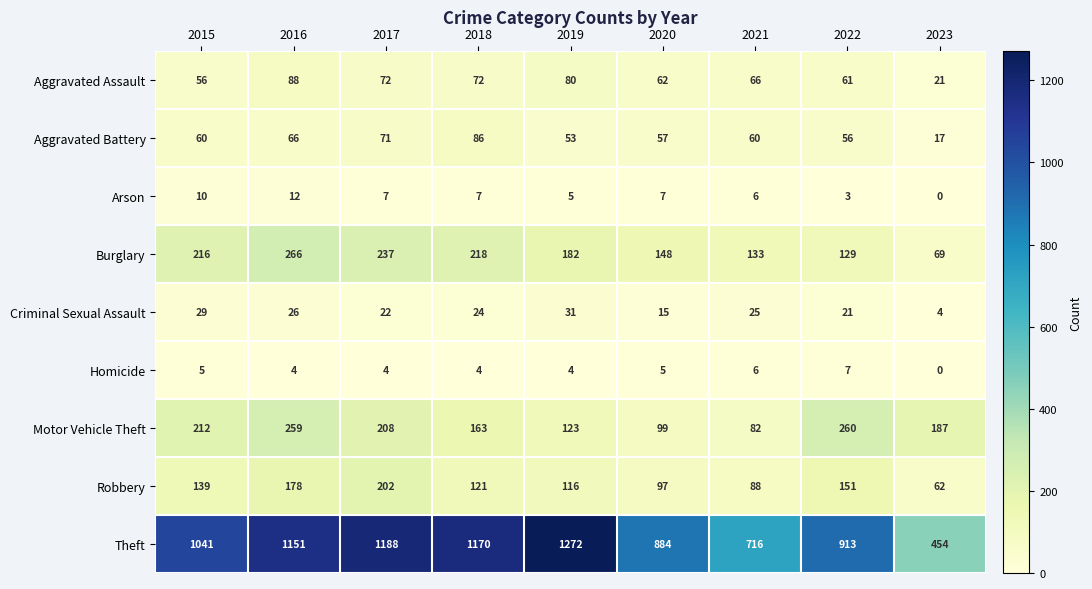

True or false: Theft has a value of 1993 at 2017.

False